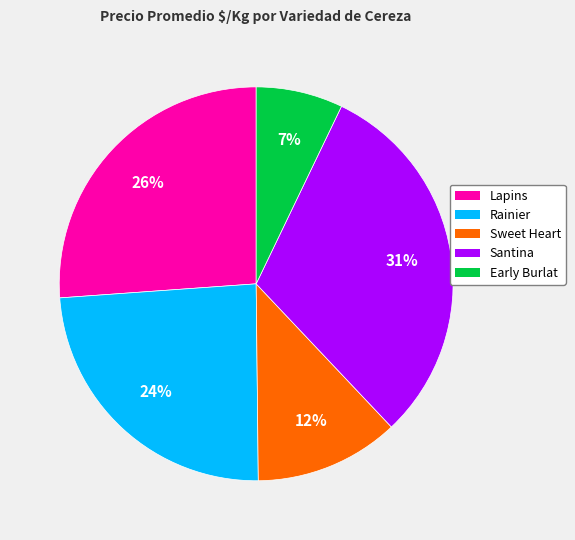

Which slice is the largest?

Santina